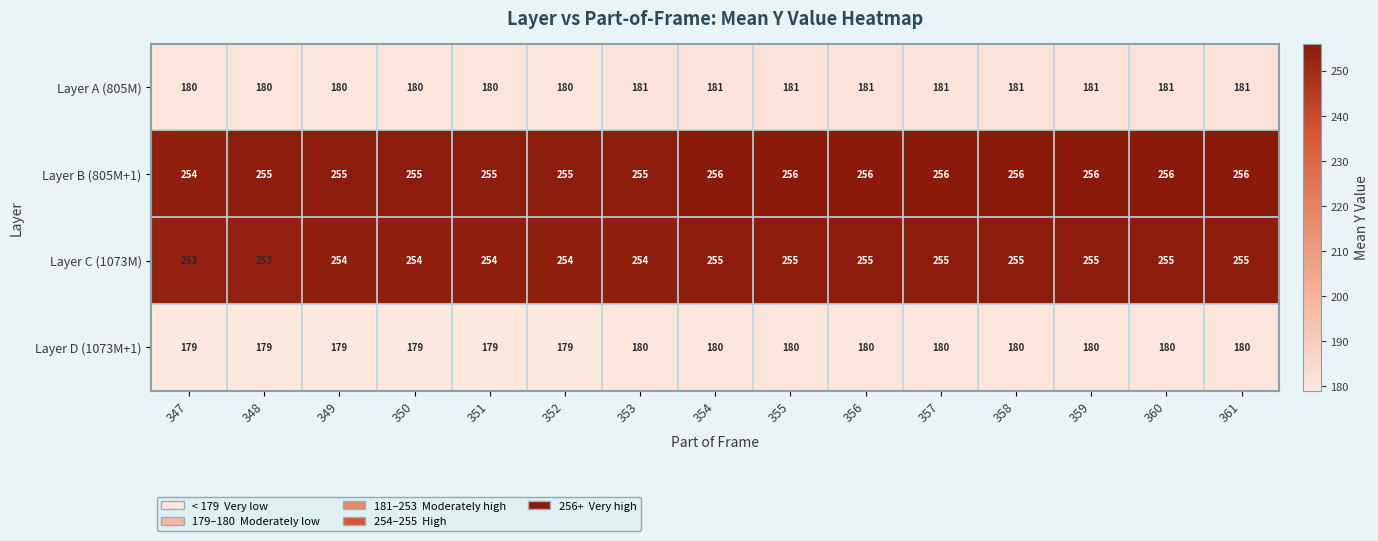

True or false: Layer D (1073M+1) has a value of 180 at 358.

True